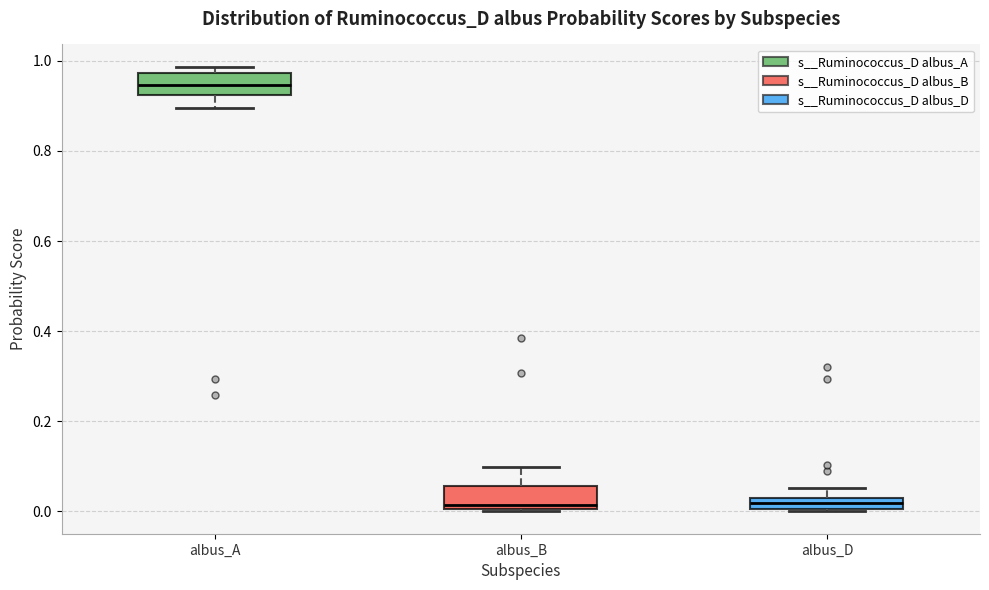

Where is the lower edge of the box for albus_A on the y-axis? The values are not printed on the chart, so give them approximately, as read against the axis.

0.92